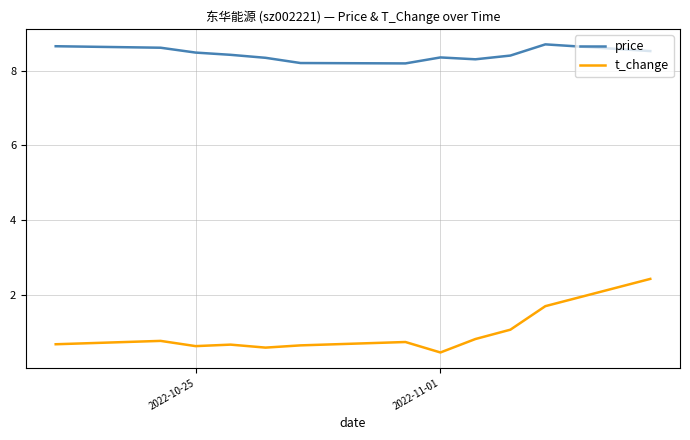

Which series has the largest total across all categories?

price